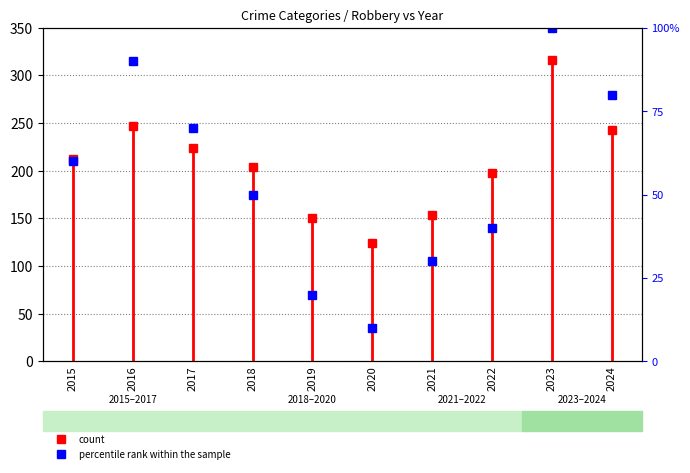

Which category has the highest value across all series?

2023